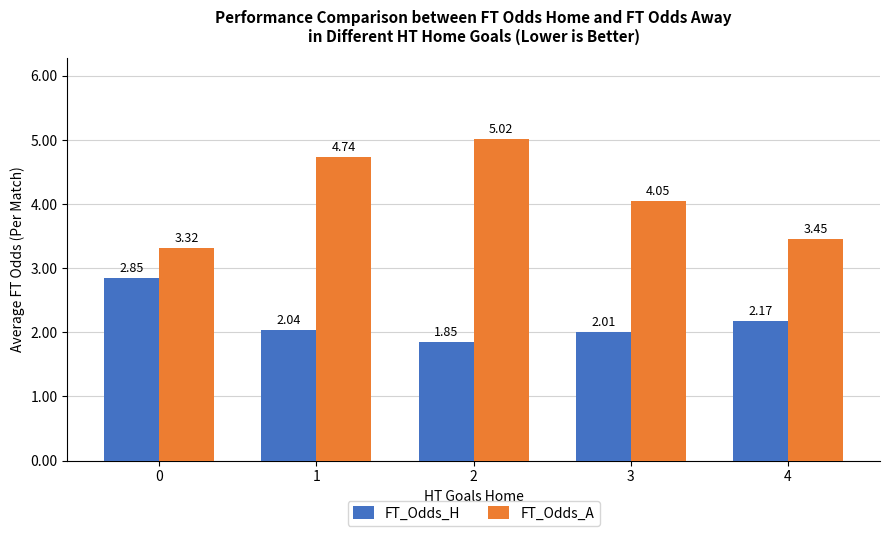

At 4, list the series in order from largest to smallest.

FT_Odds_A, FT_Odds_H